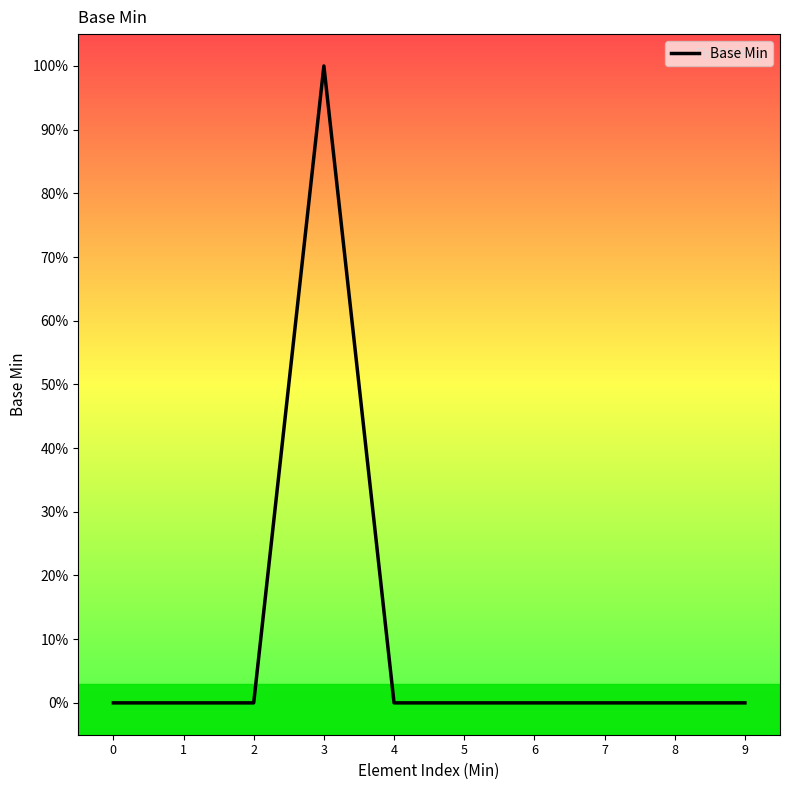

Does the chart have visible grid lines?

No